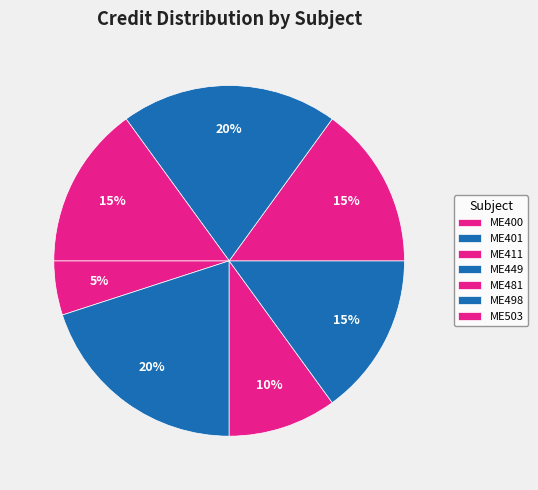

How many segments does this pie chart have?

7